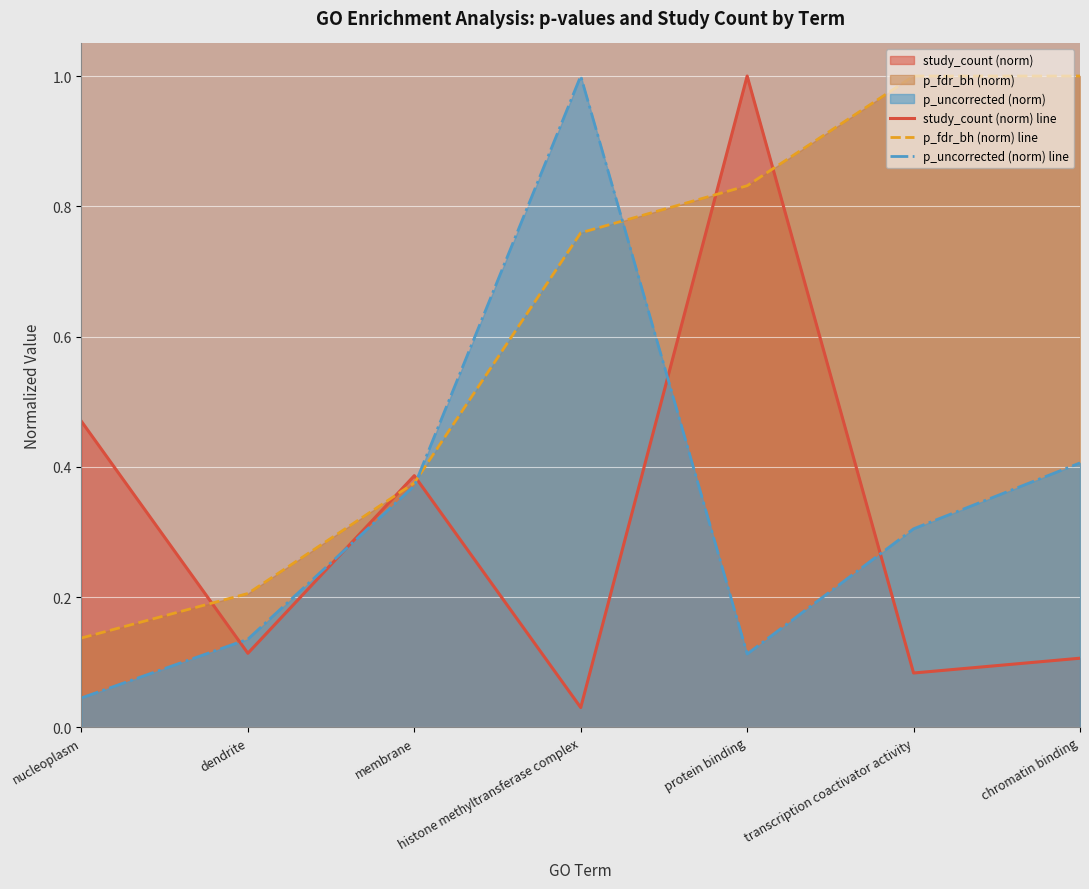

Between which two adjacent categories do p_fdr_bh (norm) line and study_count (norm) line first intersect?

nucleoplasm and dendrite